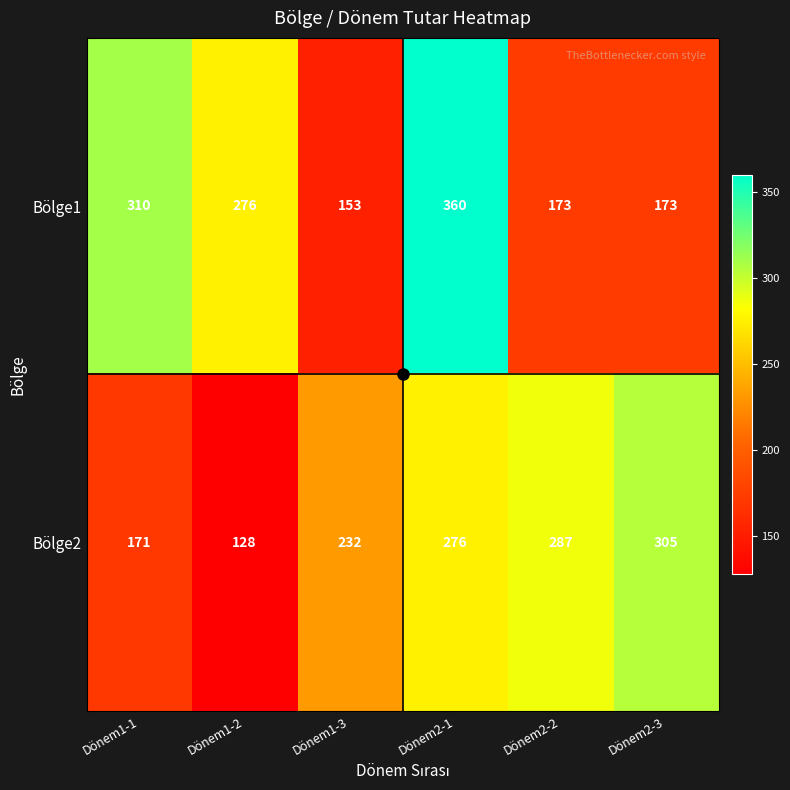

At which label is Bölge2 closest to 216?

Dönem1-3